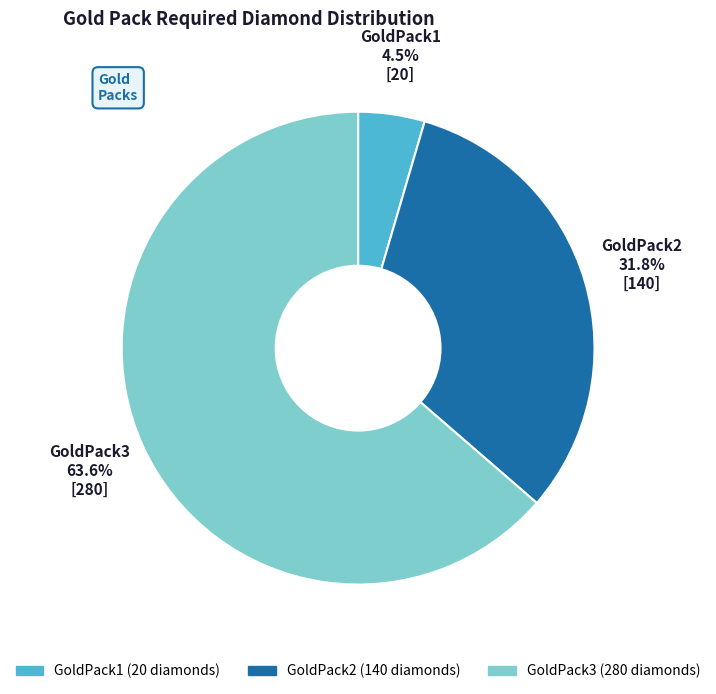

To the nearest percent, what is the difference between the largest and smallest slice percentages?

59%